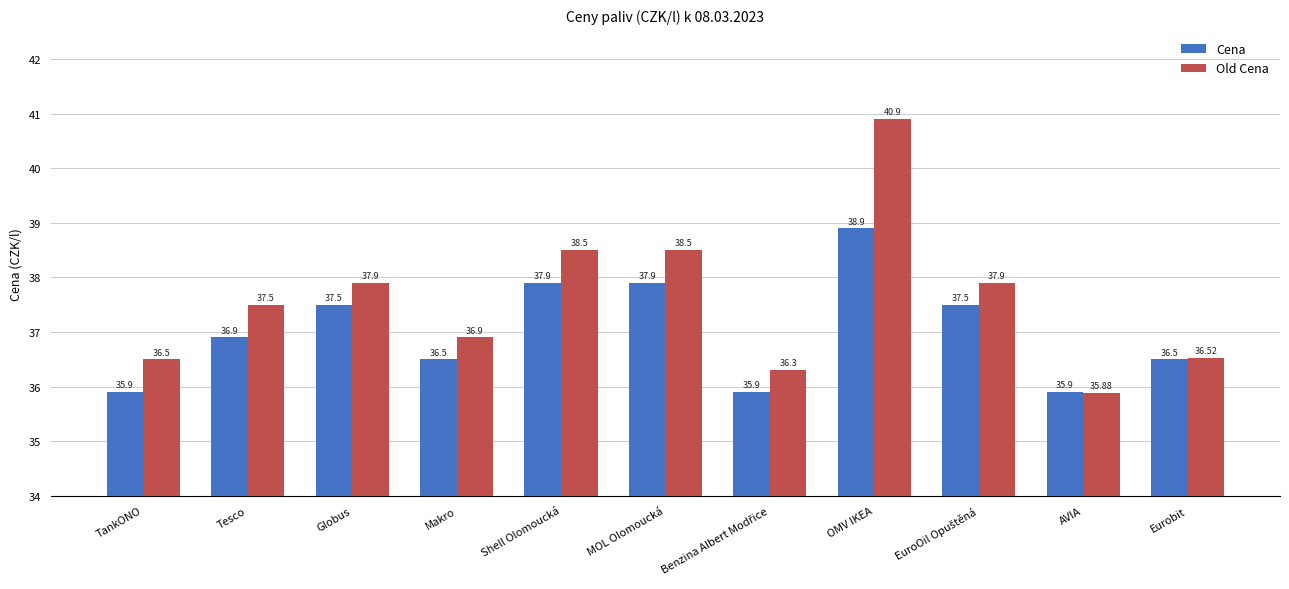

Between Makro and MOL Olomoucká, which series saw the biggest shift?

Old Cena